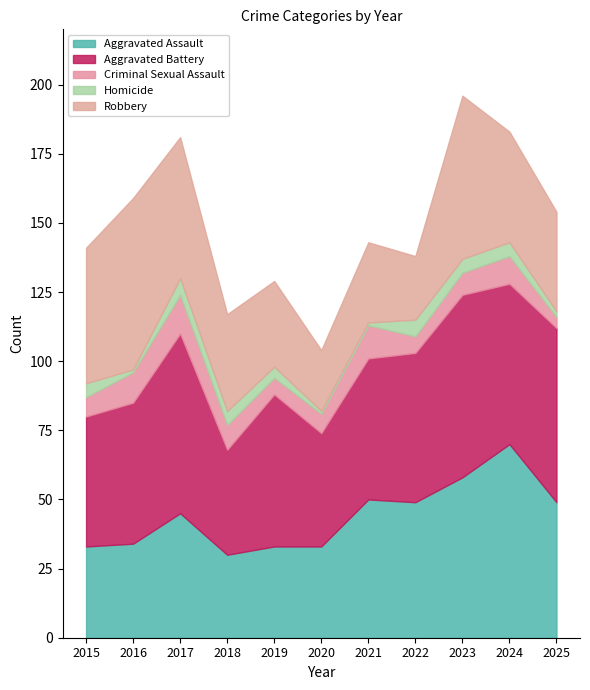

At which label is Criminal Sexual Assault closest to 9?

2018